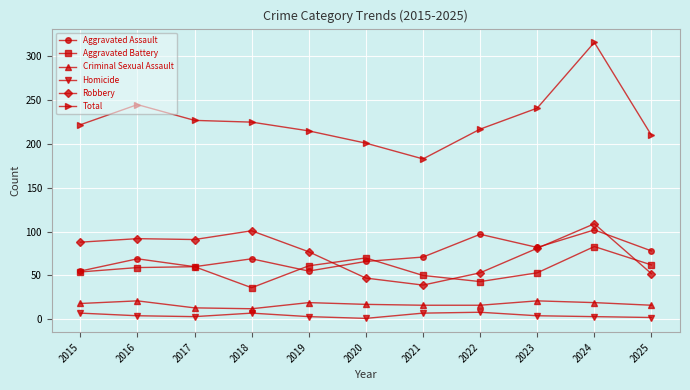

What is the smallest value displayed?

1